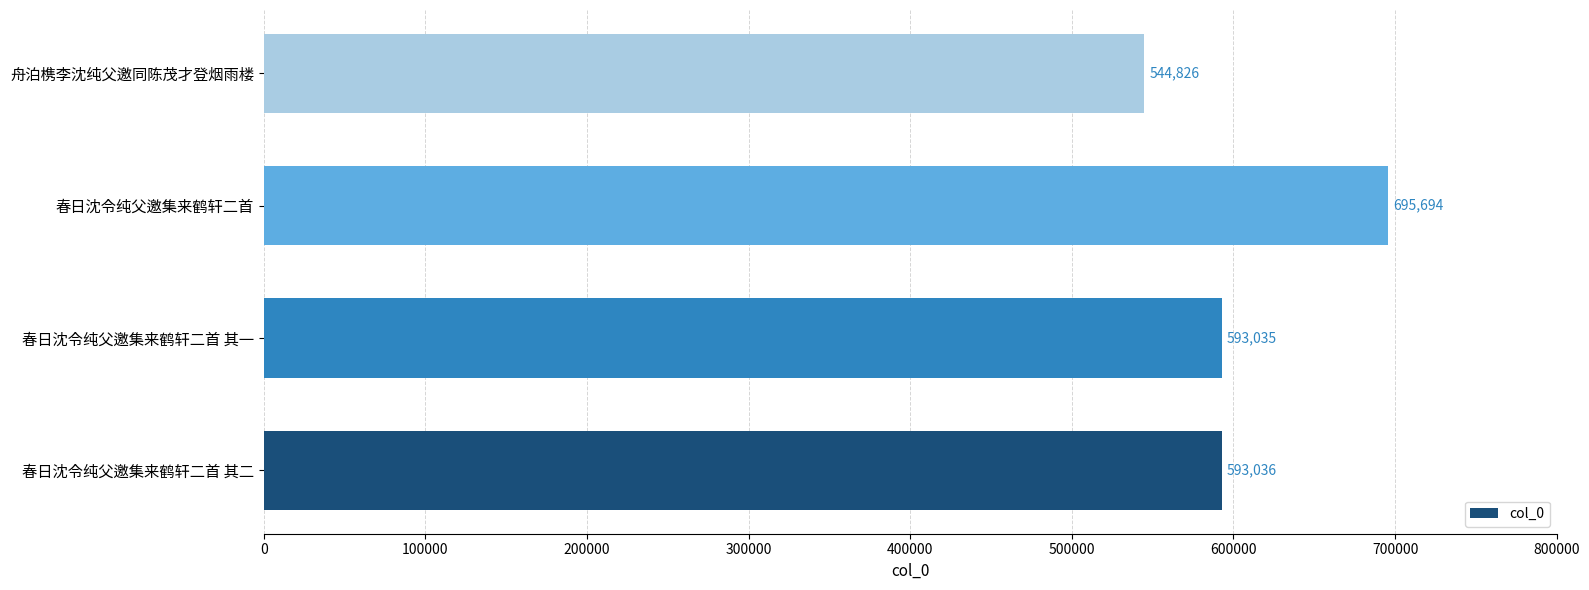

Reading bottom to top, transcribe all the data shown in this chart.

春日沈令纯父邀集来鹤轩二首 其二=593036	春日沈令纯父邀集来鹤轩二首 其一=593035	春日沈令纯父邀集来鹤轩二首=695694	舟泊槜李沈纯父邀同陈茂才登烟雨楼=544826